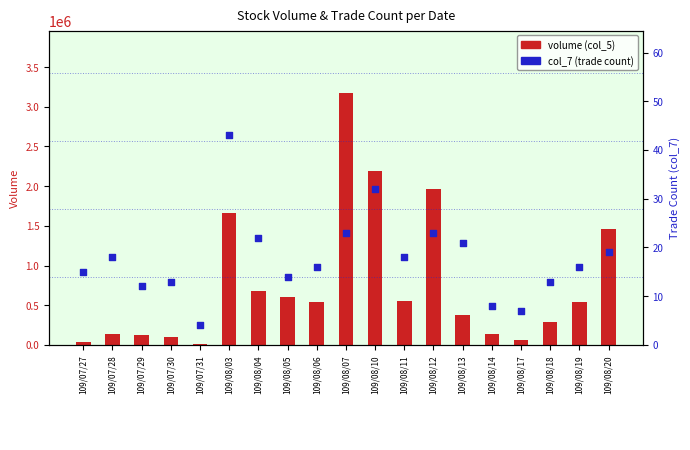

What are all the series names shown in the legend?

volume (col_5), col_7 (trade count)